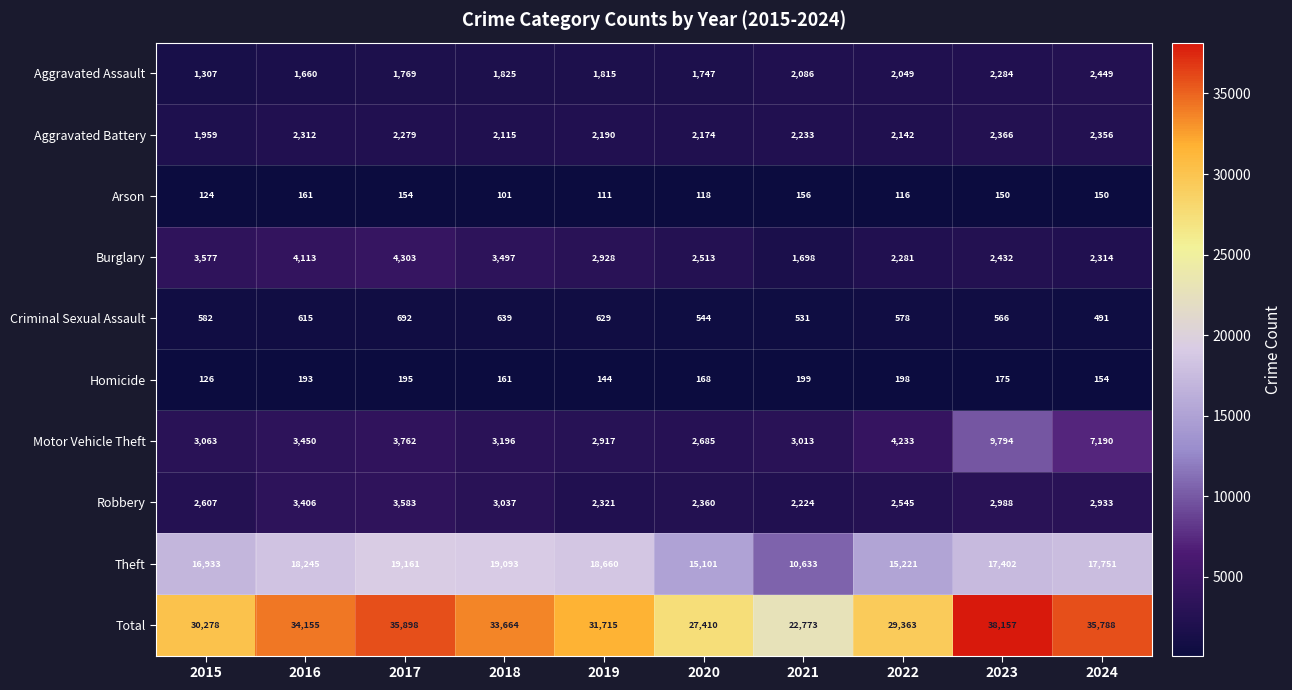

Where does the Total series first go above 33664?

2016